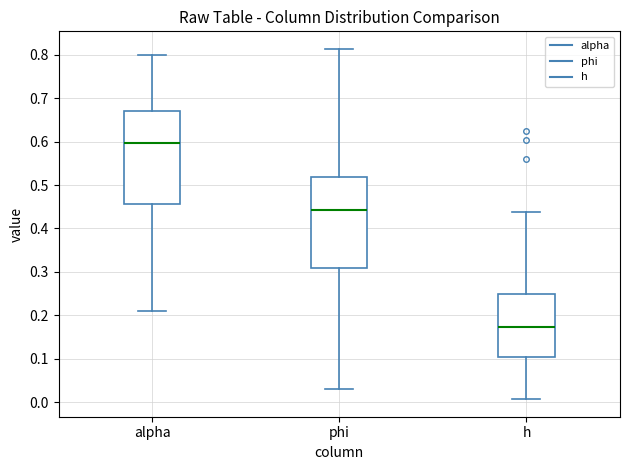

Where does the lower whisker of the box for phi end on the y-axis? The values are not printed on the chart, so give them approximately, as read against the axis.

0.03